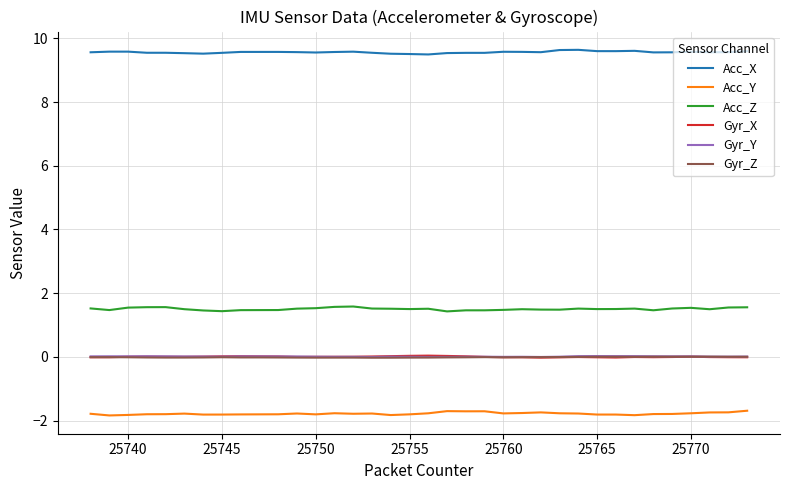

Which series has the largest total across all categories?

Acc_X